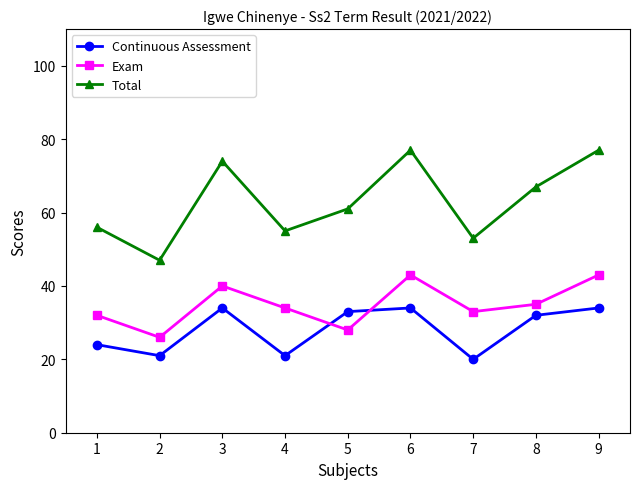

At how many categories does at least one series exceed 40?

9